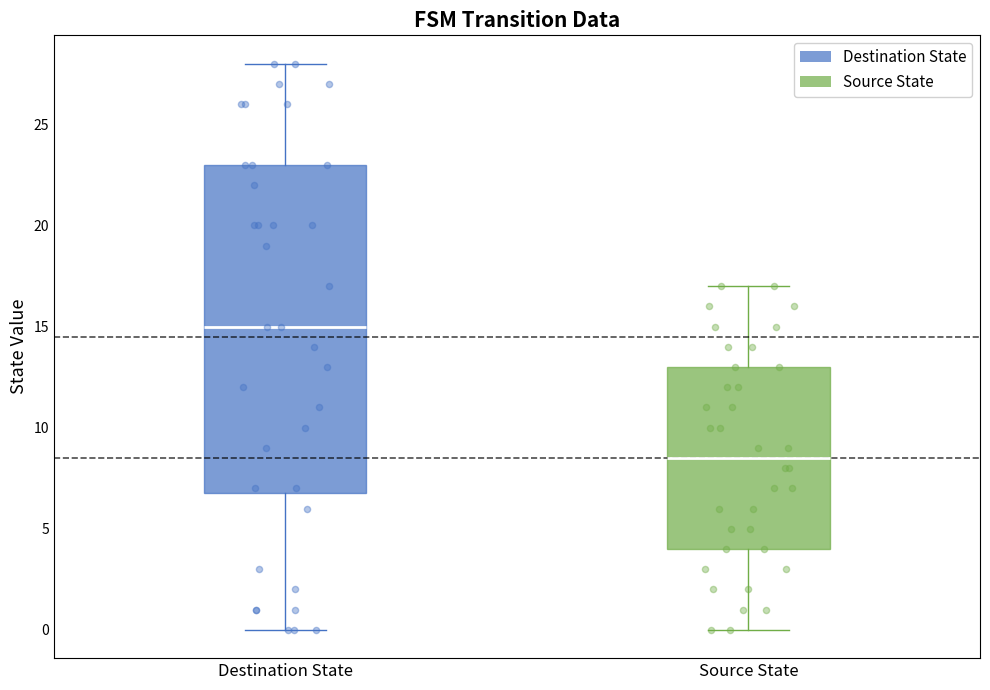

Reading left to right, transcribe this box plot: for each box, give where its median line is, the range the box spans, and where its two whiskers end, as read against the y-axis. The values are not printed on the chart, so give them approximately, as read against the axis.

Destination State: median 15.0, box 7.0 to 23.0, whiskers 0.0 to 28.0
Source State: median 8.5, box 4.0 to 13.0, whiskers 0.0 to 17.0